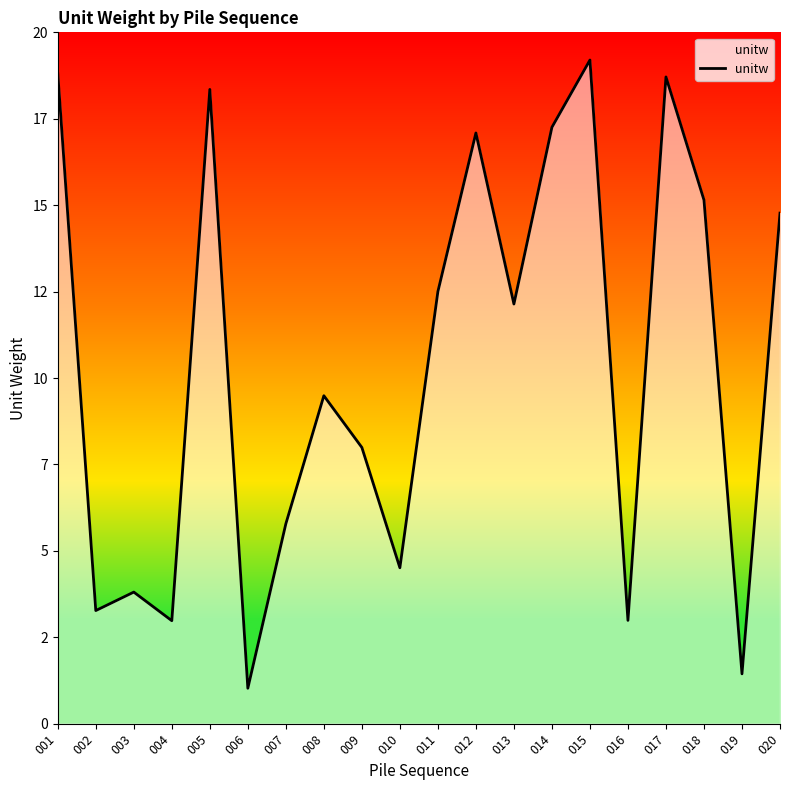

Does the chart display data point markers on the line(s)?

No